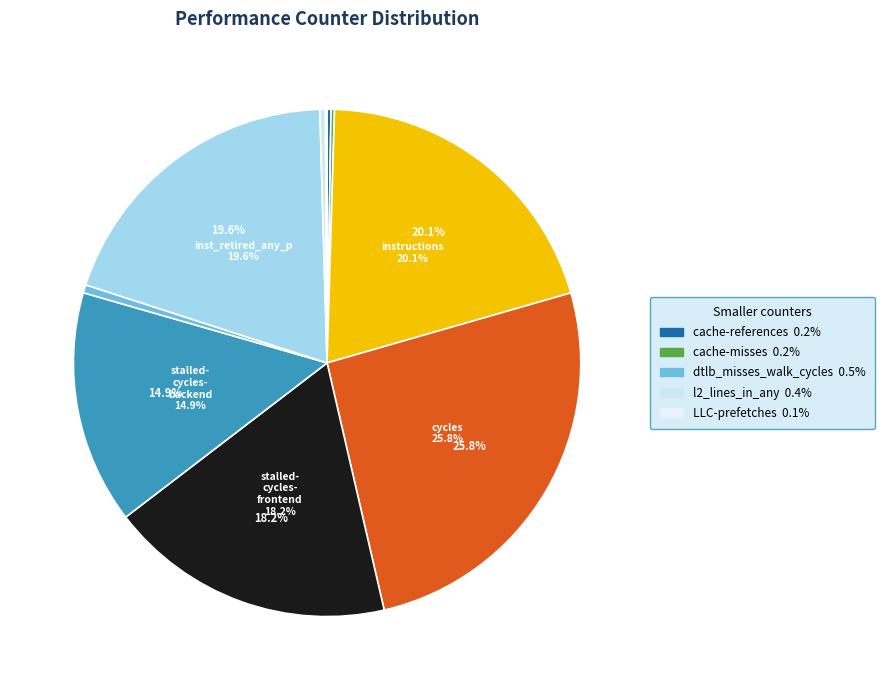

To the nearest percent, what is the difference between the largest and smallest slice percentages?

26%